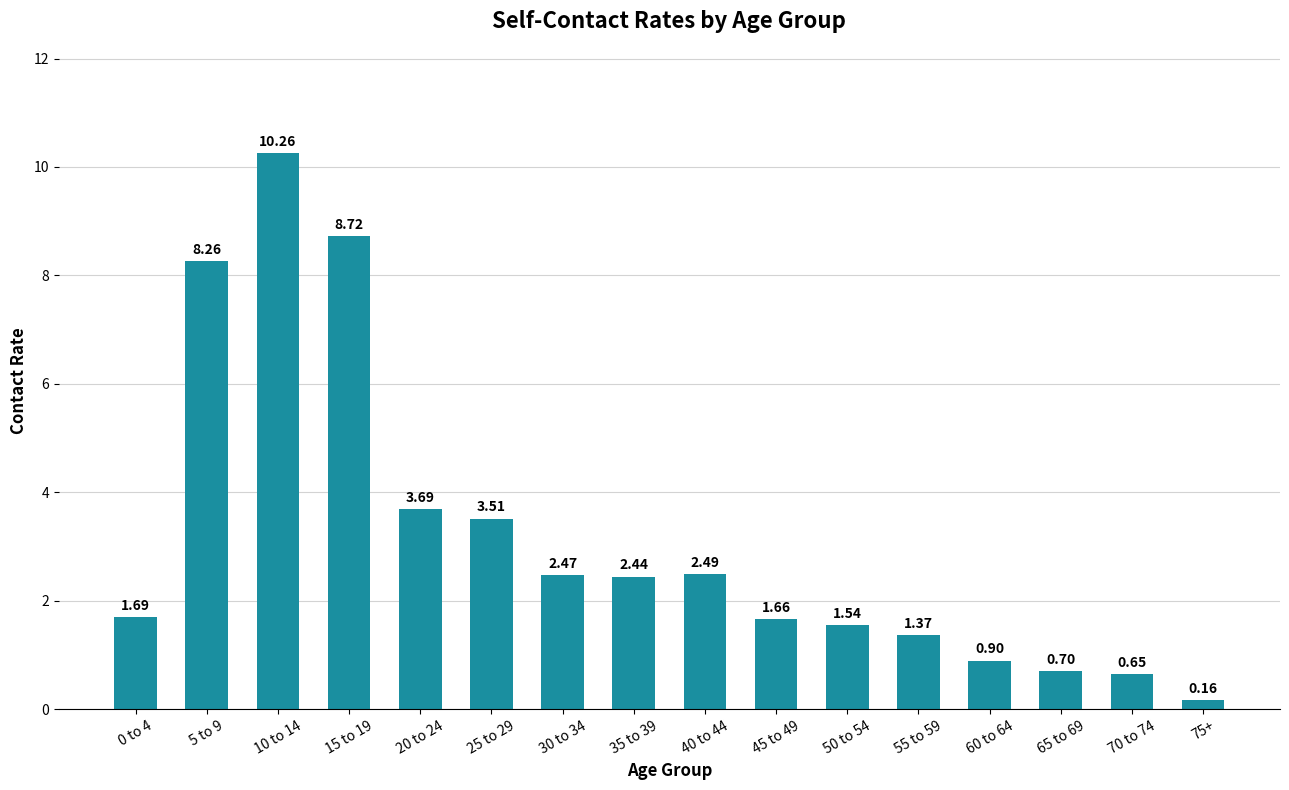

What is the greatest value displayed?

10.3